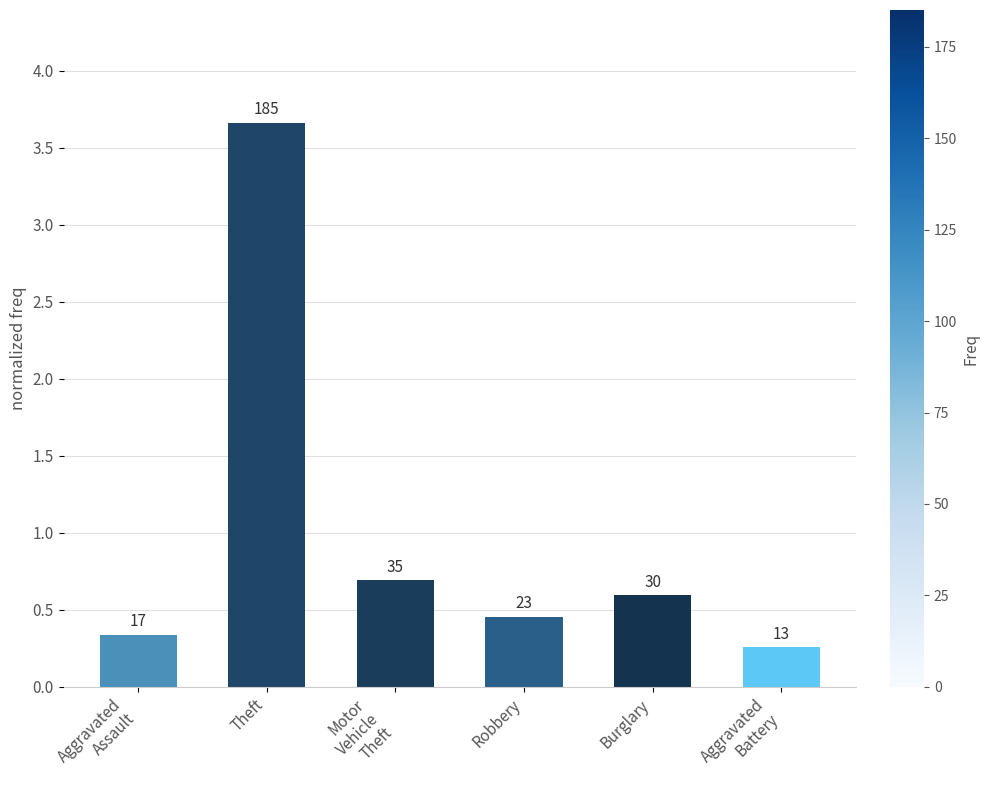

What is the difference between the values at Aggravated
Assault and Theft?

3.3